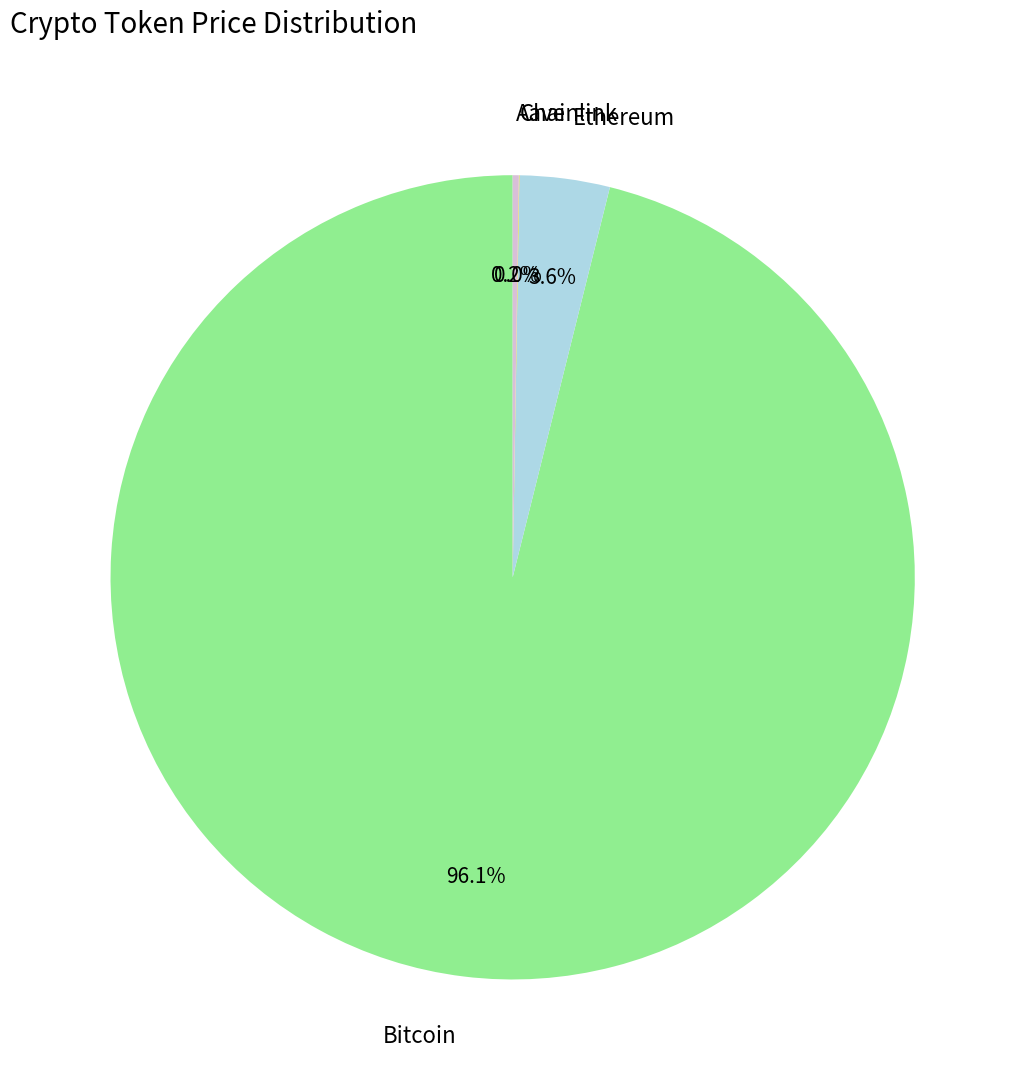

Does Ethereum account for over 50% of the chart?

No